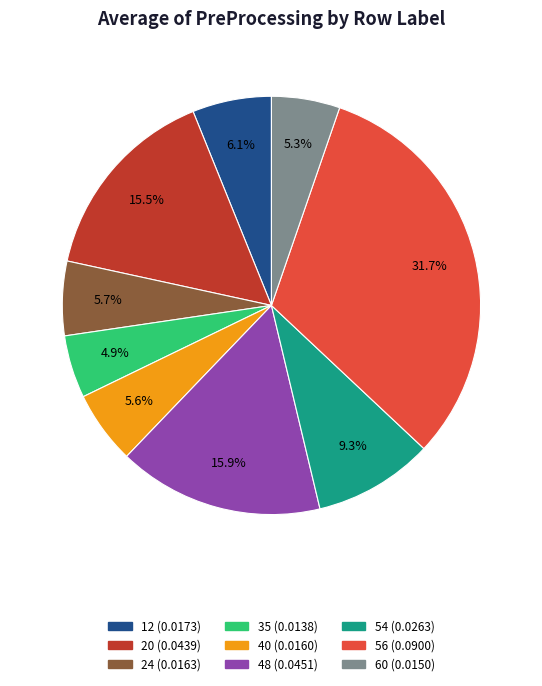

Combined, what portion of the pie is 12 and 60?

11.4%